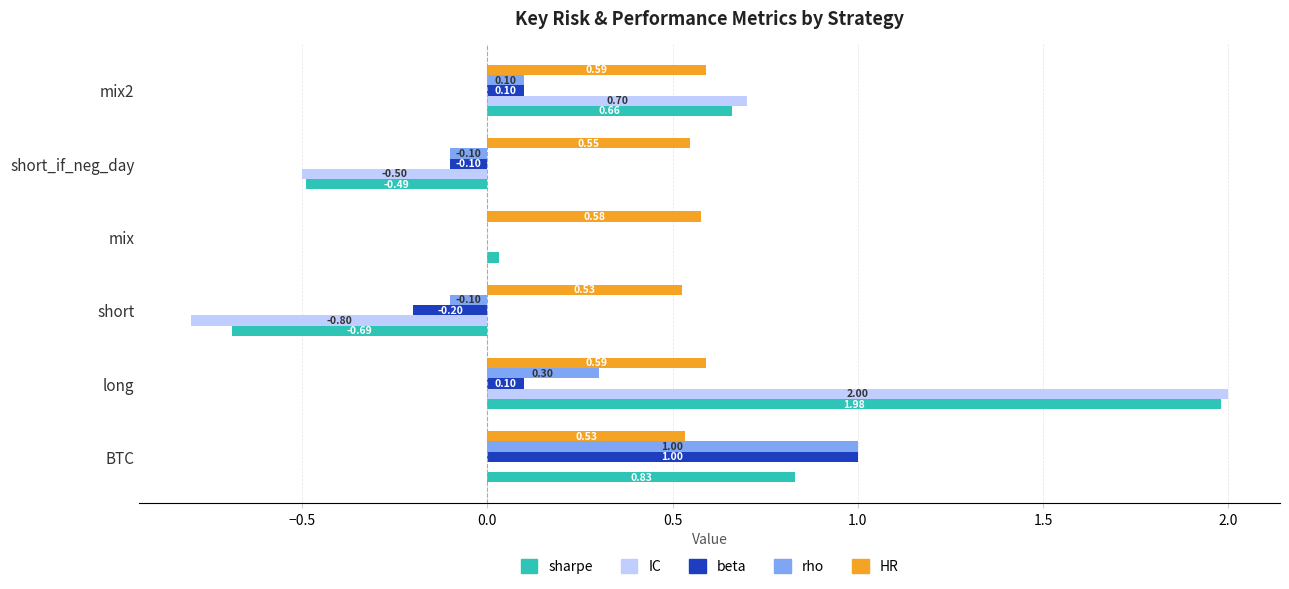

Which label corresponds to the largest value in the chart?

long